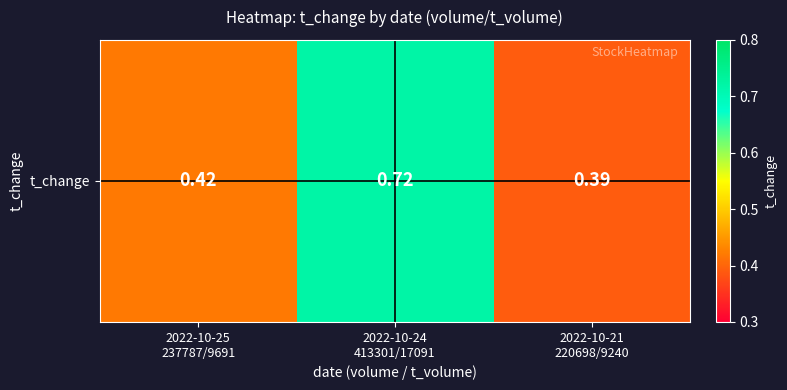

Which label corresponds to the largest value in the chart?

2022-10-24
413301/17091